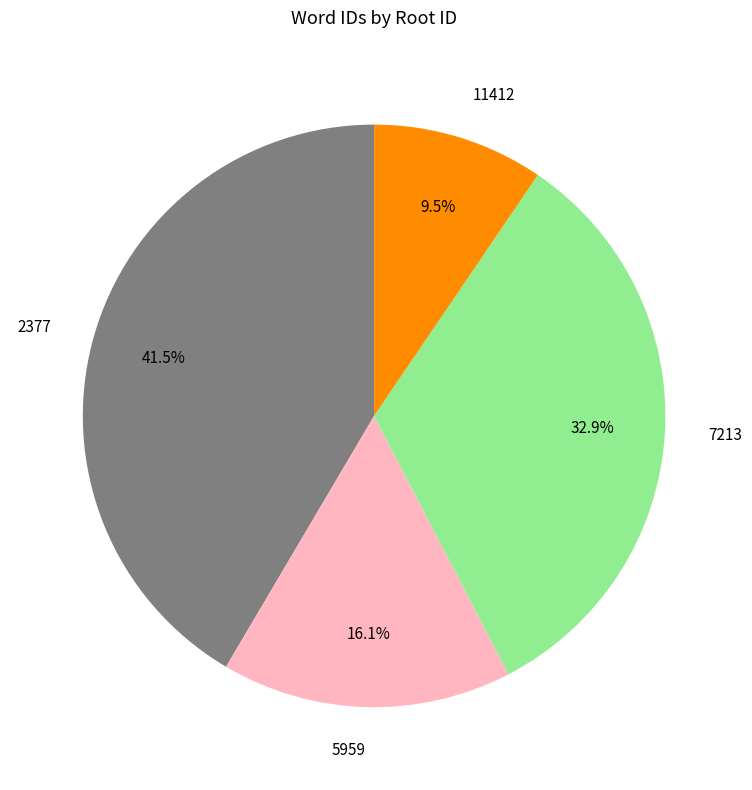

To the nearest percent, what is the difference between the largest and smallest slice percentages?

32%